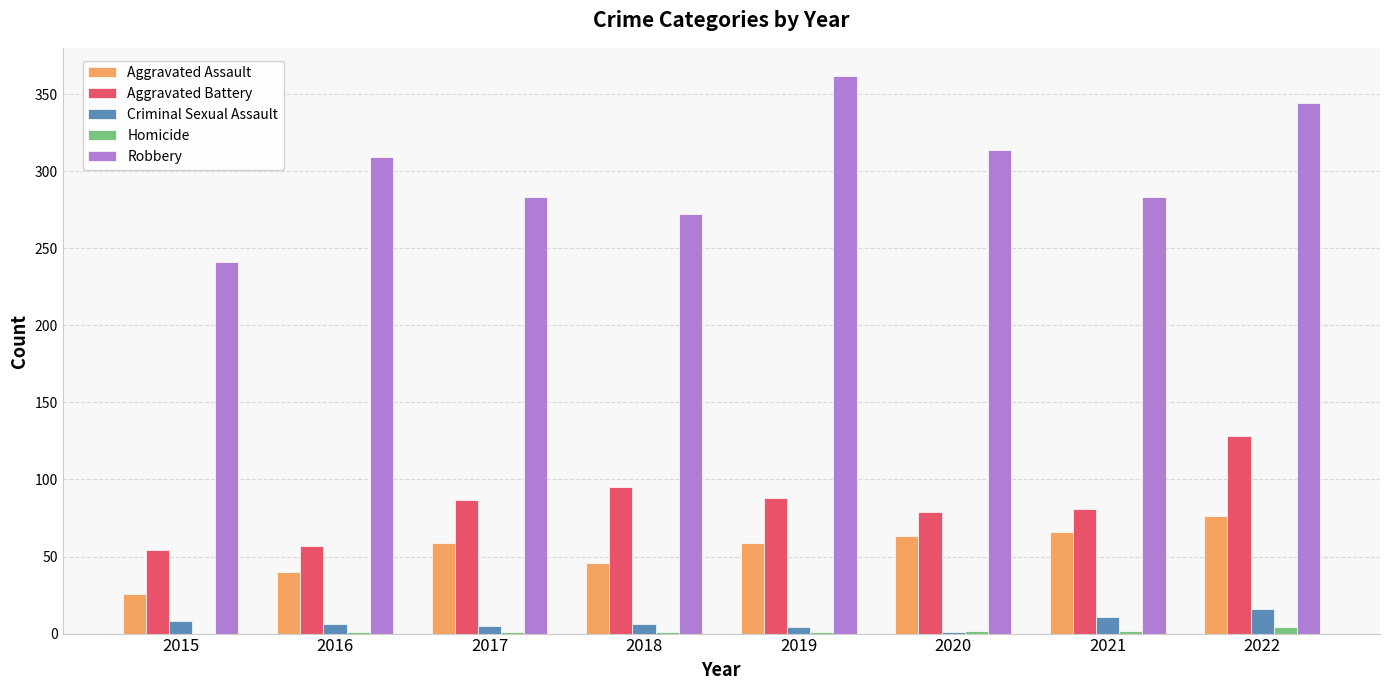

Between 2016 and 2022, which series saw the biggest shift?

Aggravated Battery